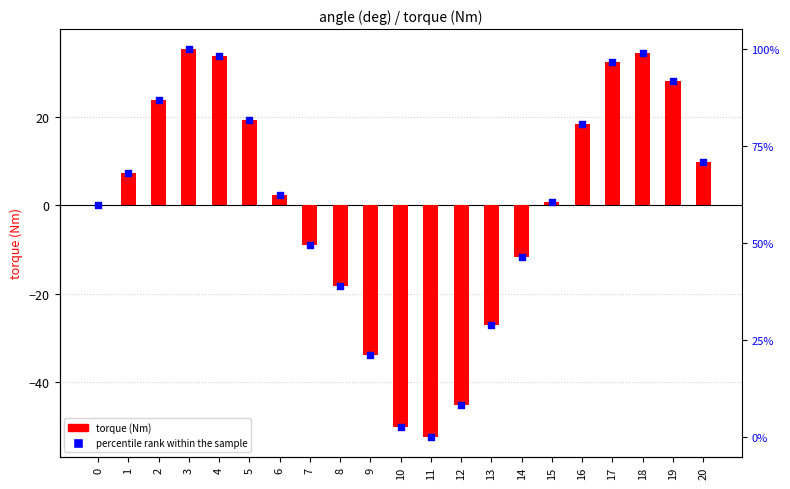

Which series has the largest total across all categories?

torque (Nm)